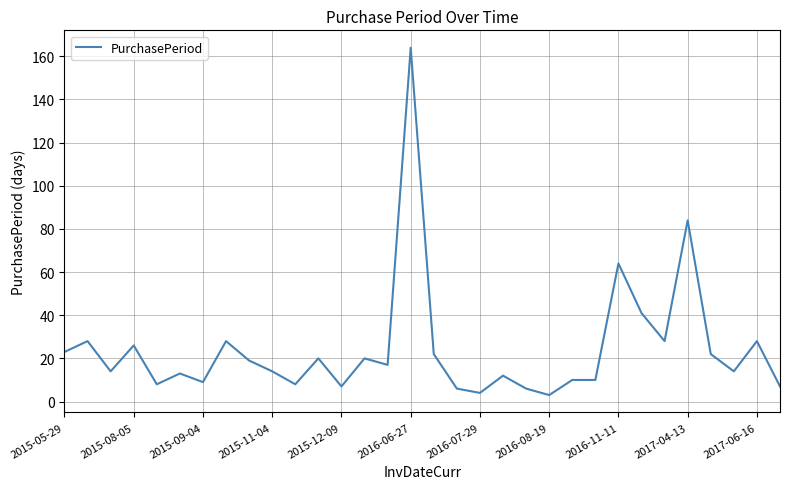

What is the greatest value displayed?

164